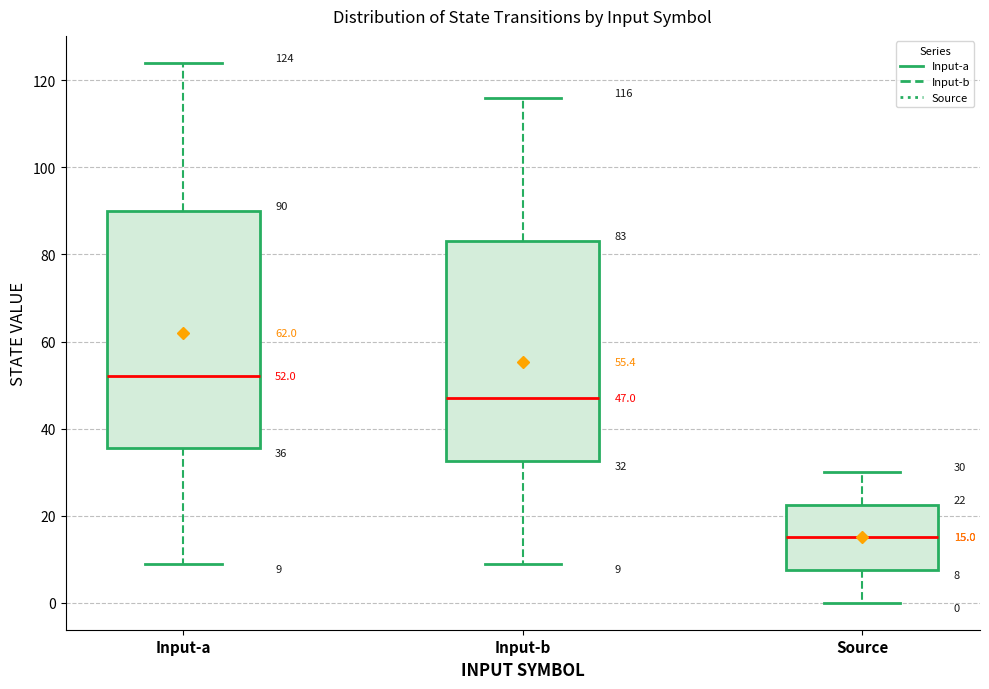

Which box has the lowest median line?

Source